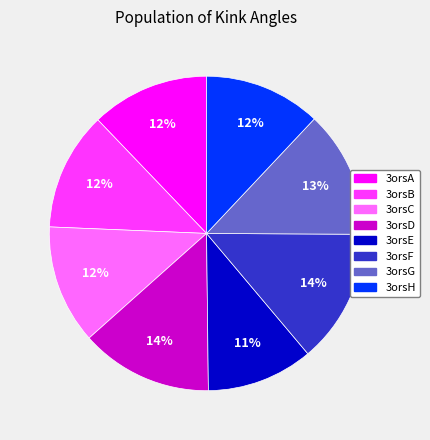

To the nearest percent, what is the average slice percentage?

12%